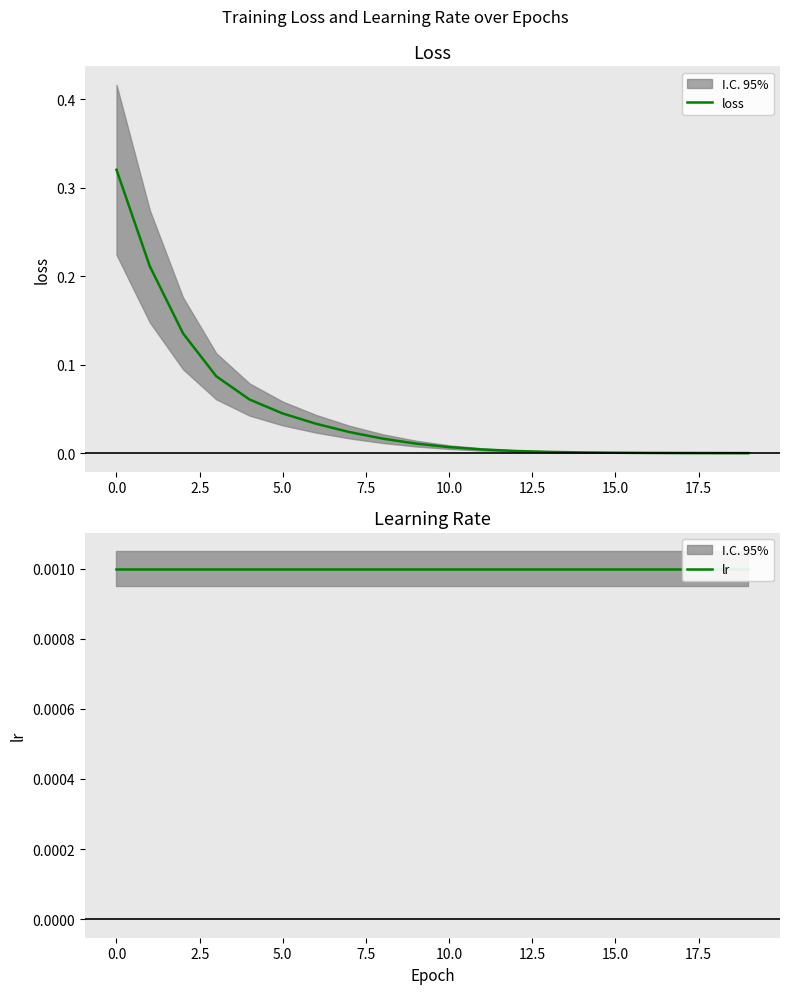

True or false: loss has a value of 0.0 at 16.

True